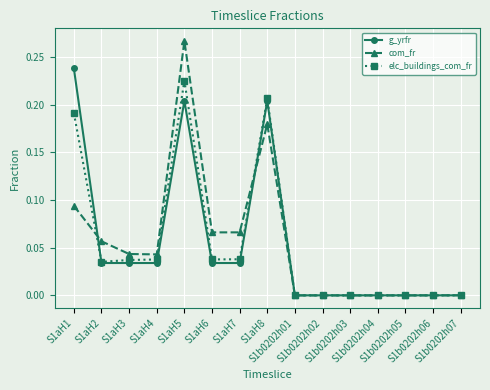

Does the chart display data point markers on the line(s)?

Yes